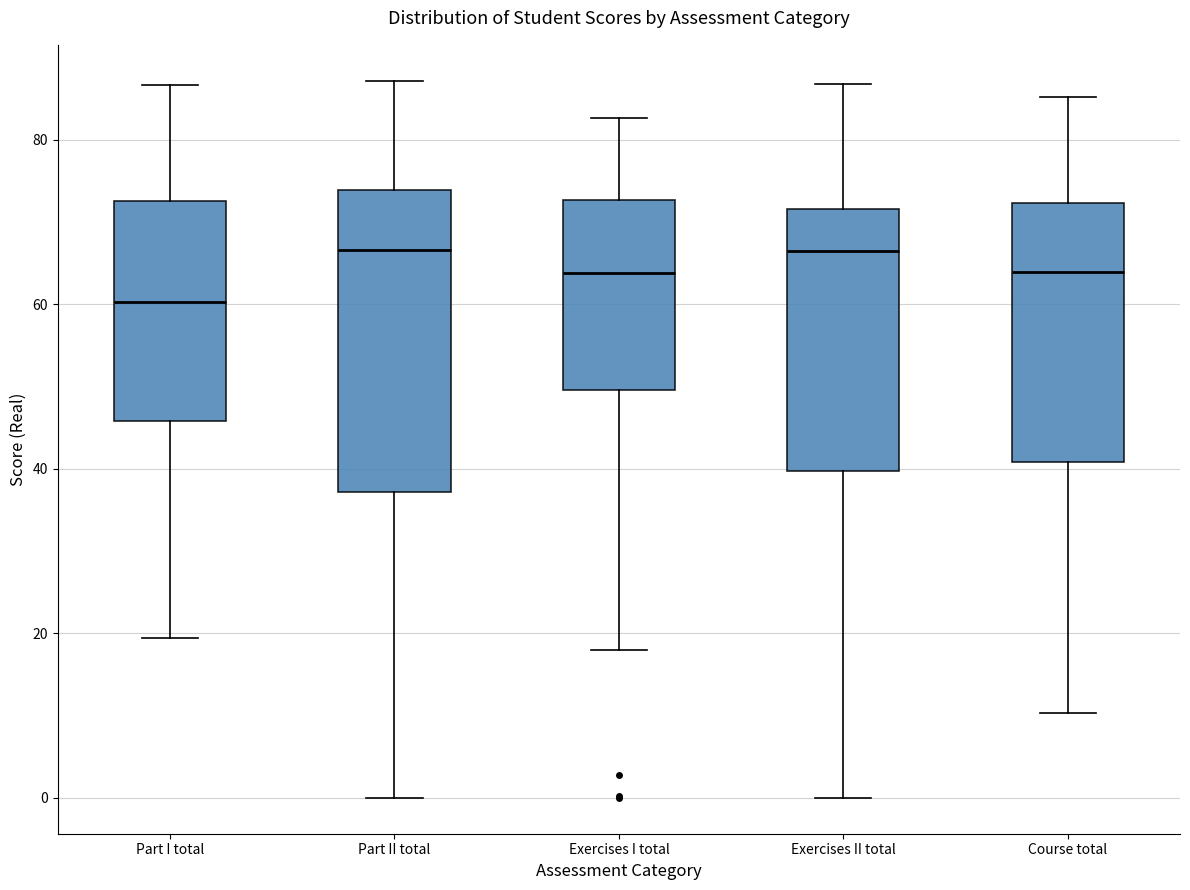

Where does the median line of the box for Course total sit on the y-axis? The values are not printed on the chart, so give them approximately, as read against the axis.

64